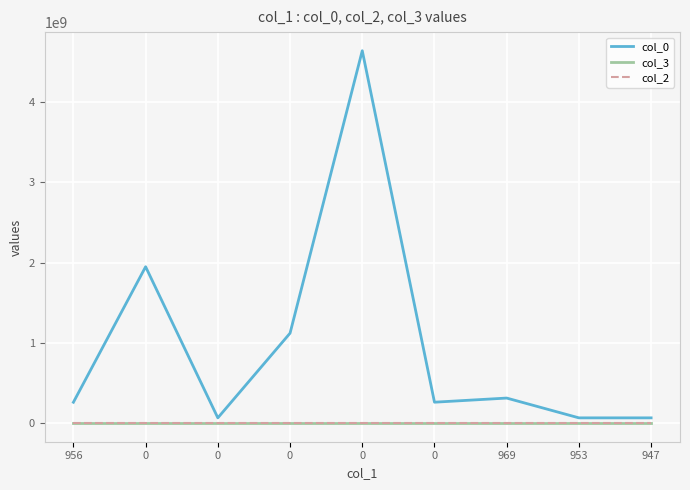

What are all the series names shown in the legend?

col_0, col_3, col_2